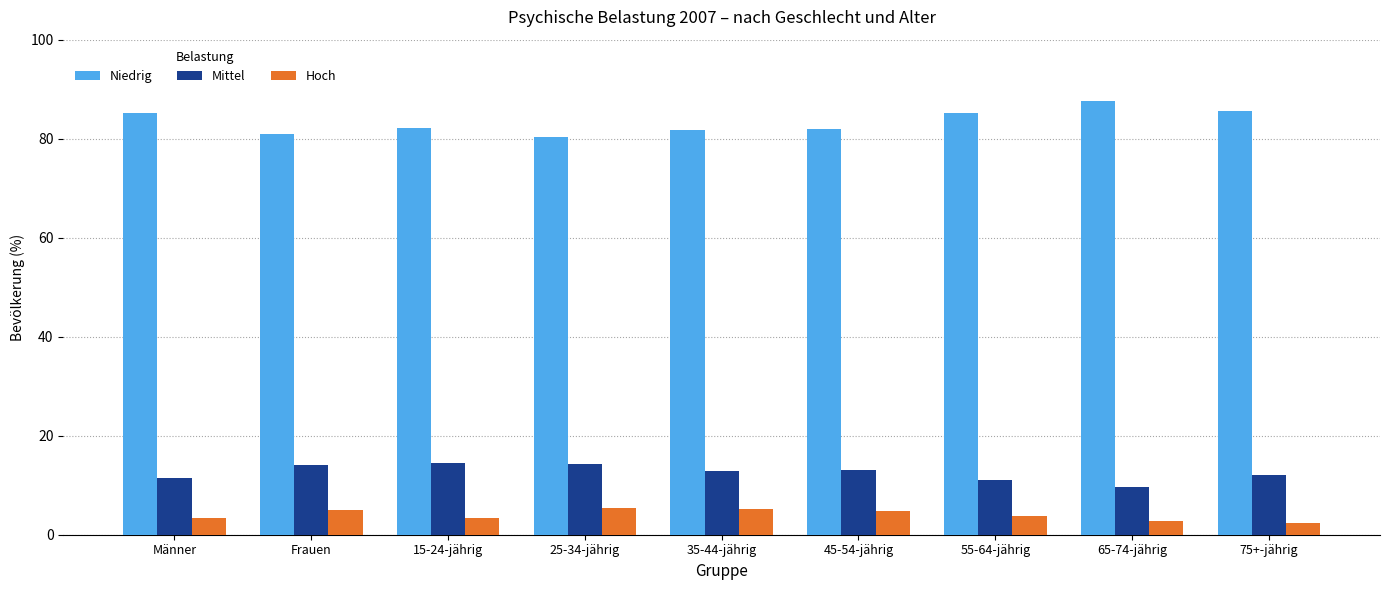

What is the spread (max minus min) of values at Frauen?

76.0